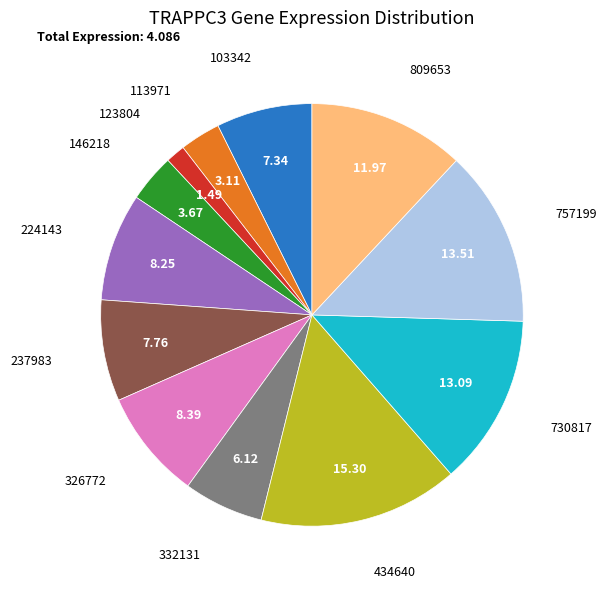

Is the sum of 146218 and 730817 greater than half?

No